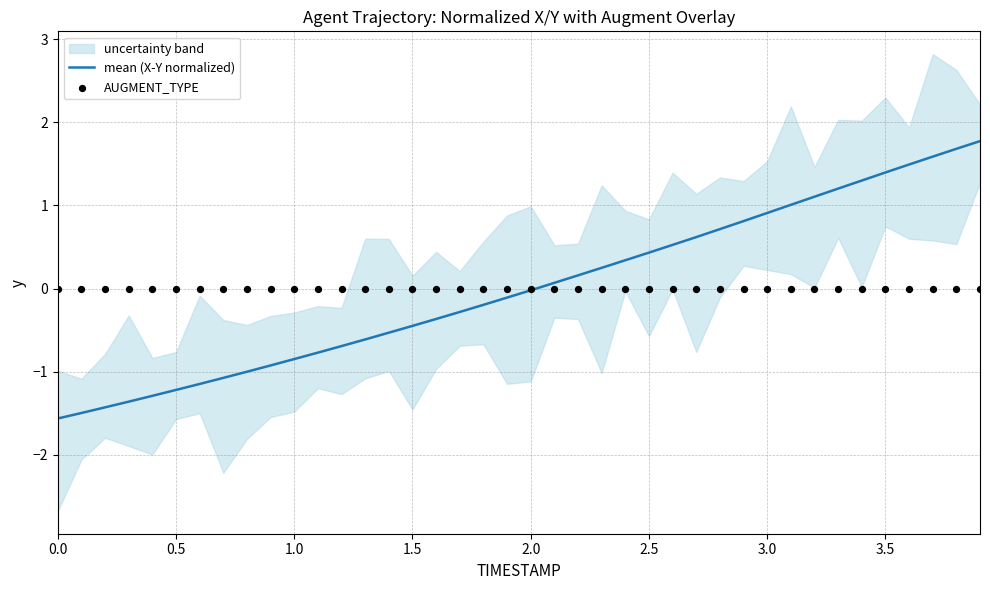

The value of mean (X-Y normalized) at 1.0 is -0.6. True or false?

False